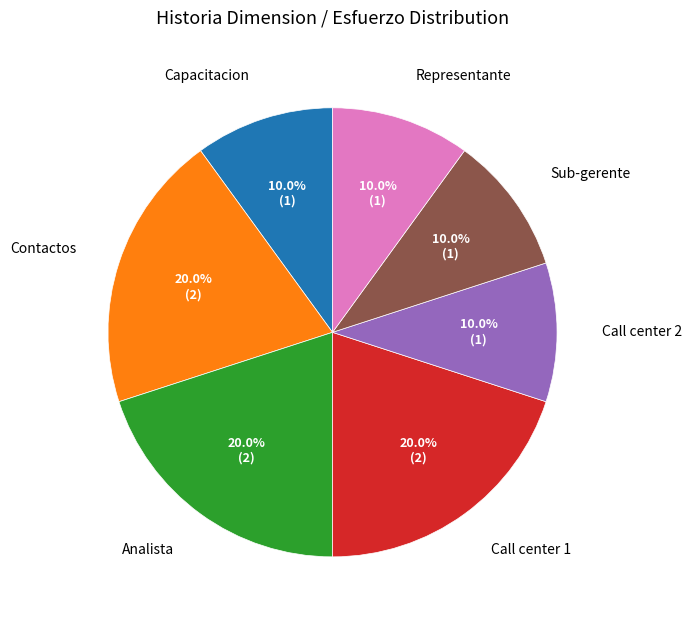

Is there any slice that represents more than half of the pie?

No